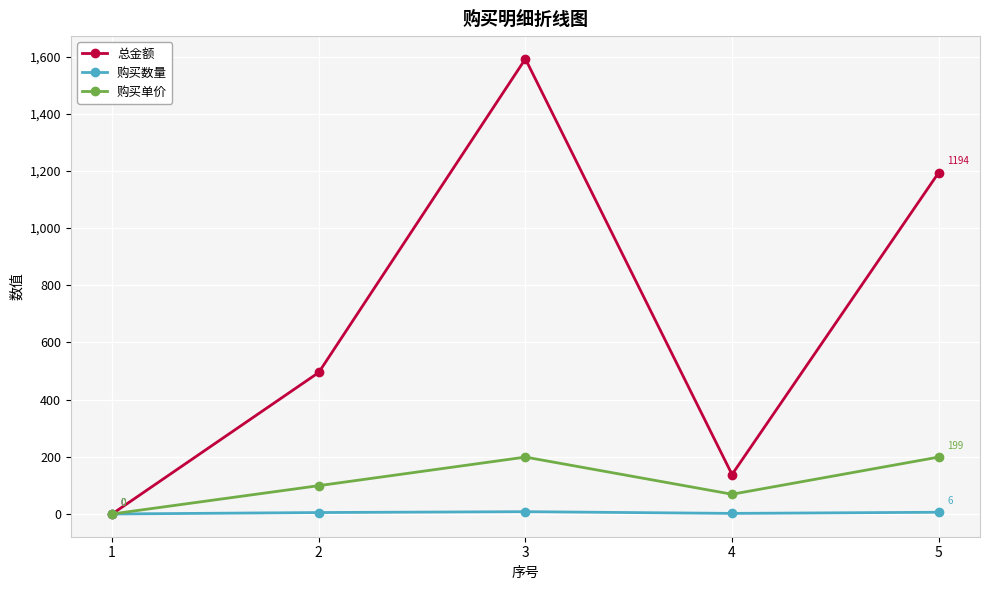

What is the difference between the 总金额 values at 2 and 5?

699